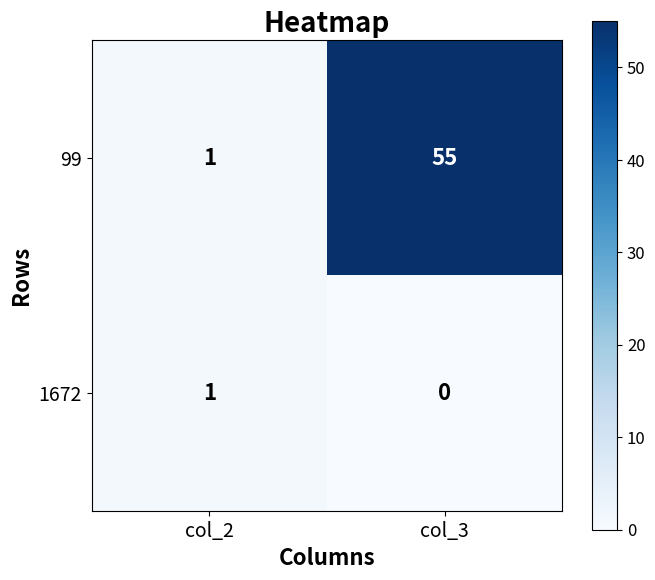

What is the difference between the maximum and minimum values in the 99 series?

54